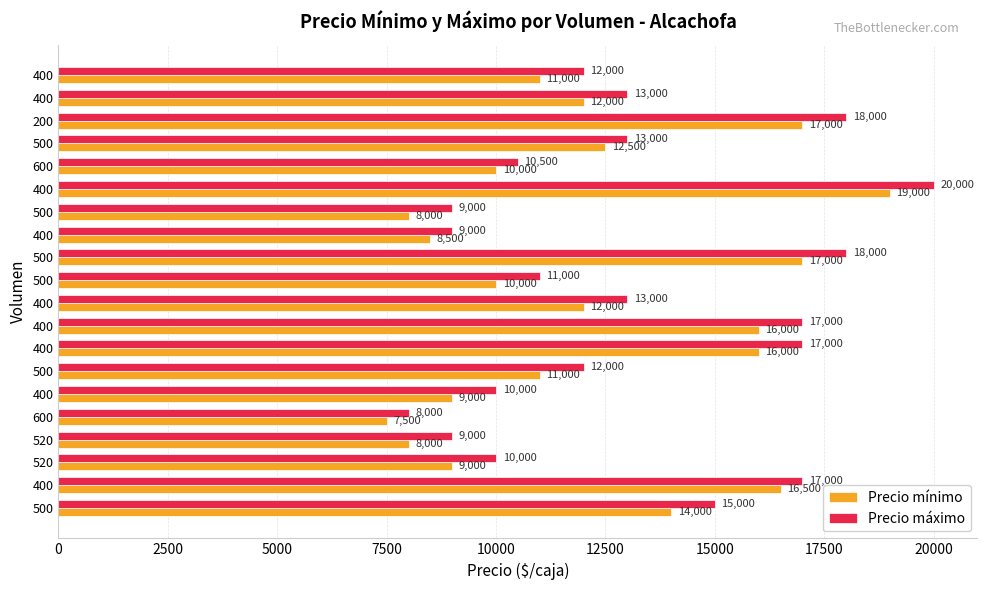

What are all the series names shown in the legend?

Precio mínimo, Precio máximo